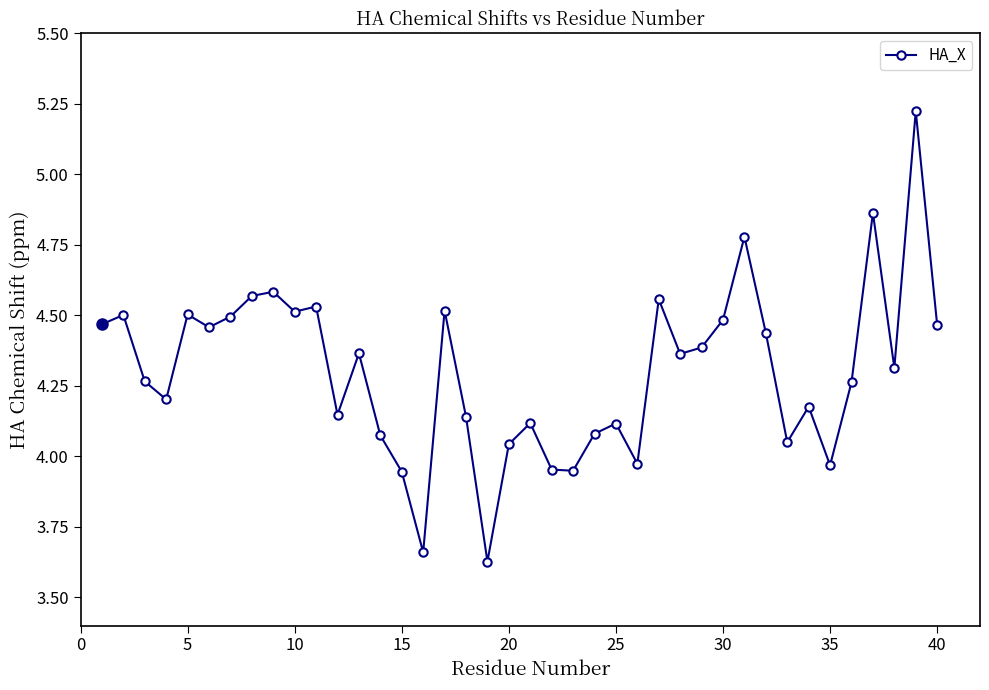

What is the difference between the maximum and minimum values?

1.6